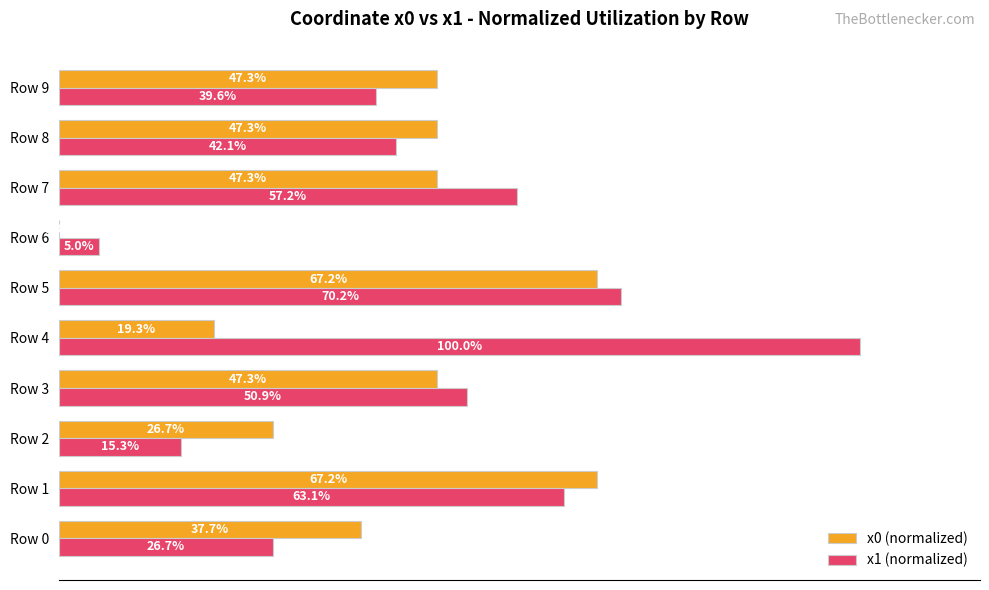

Is the value of x0 (normalized) at Row 3 greater than the value of x1 (normalized) at Row 3?

No